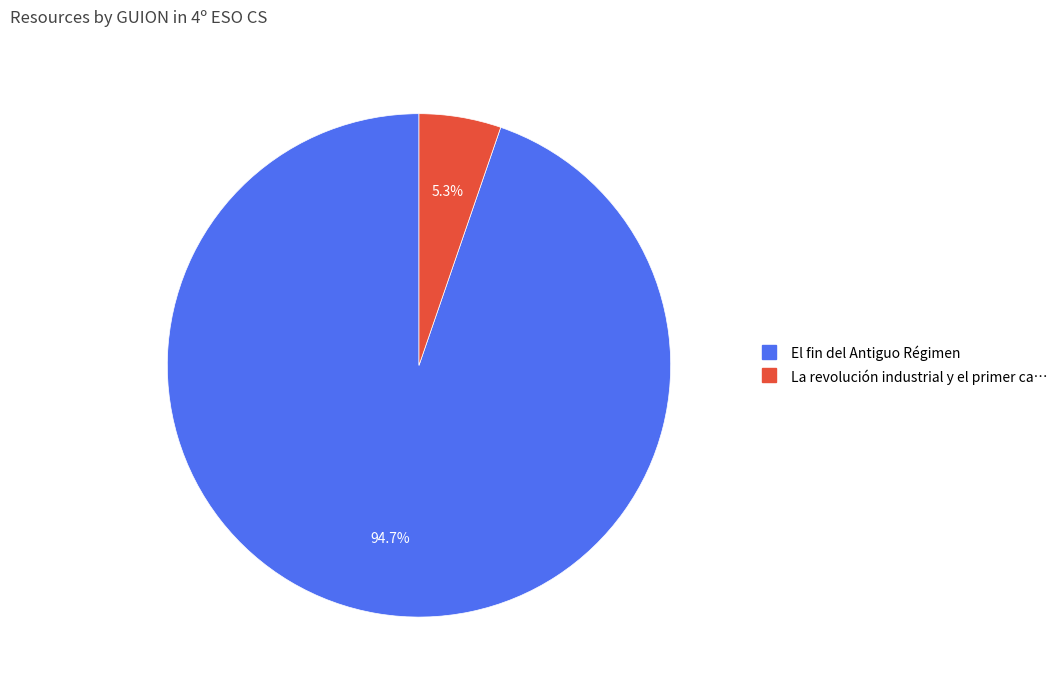

Is there a majority slice in this chart?

Yes